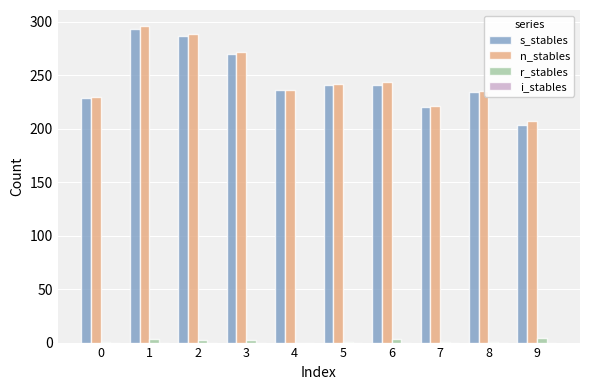

Are the bars horizontal?

No